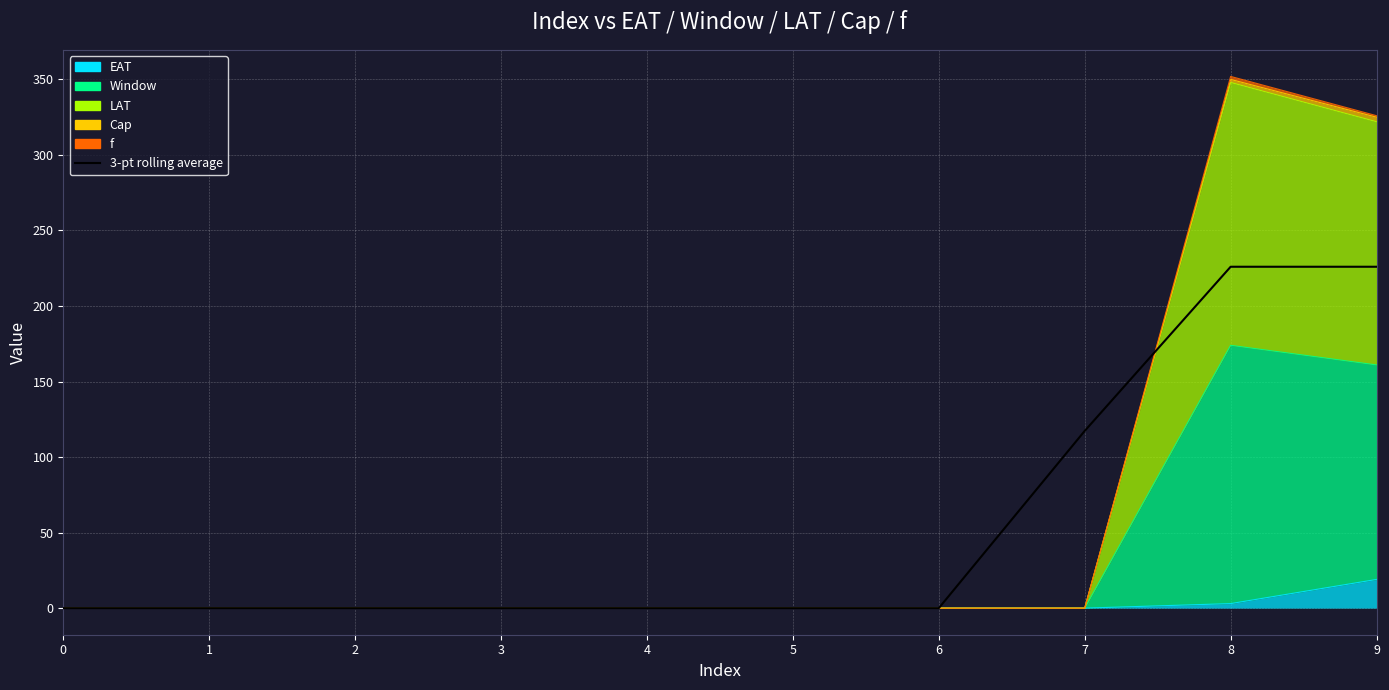

What is the sum of all values?

569.3